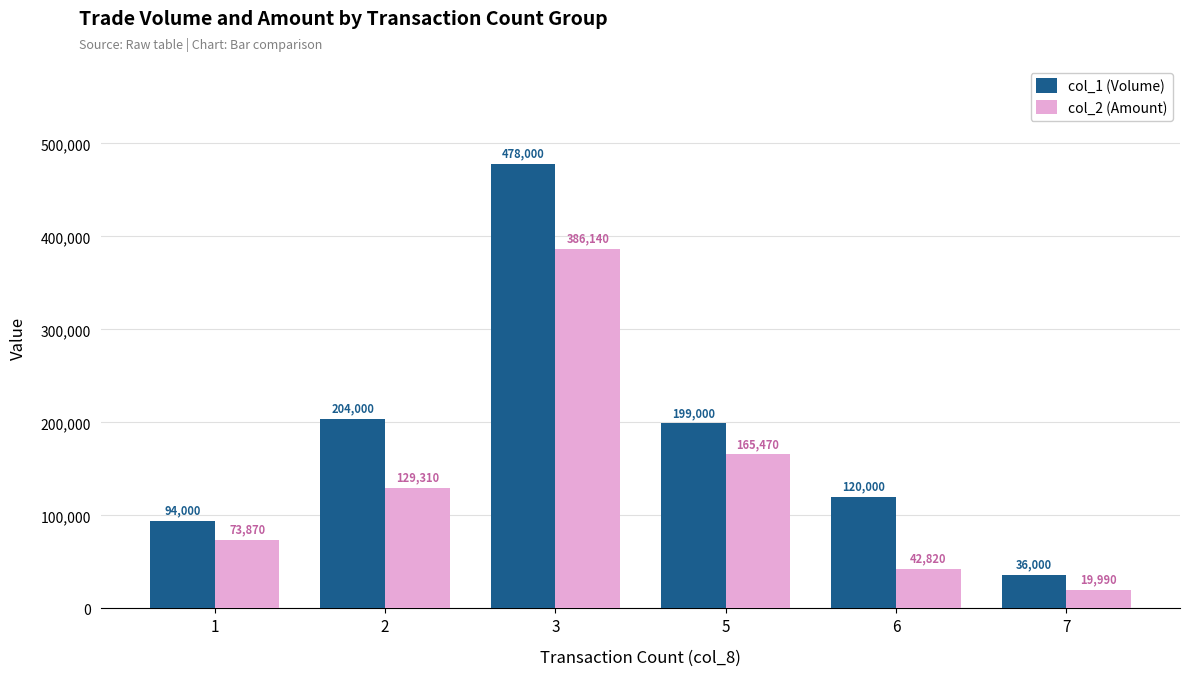

Rank the series at 5 from lowest to highest value.

col_2 (Amount), col_1 (Volume)